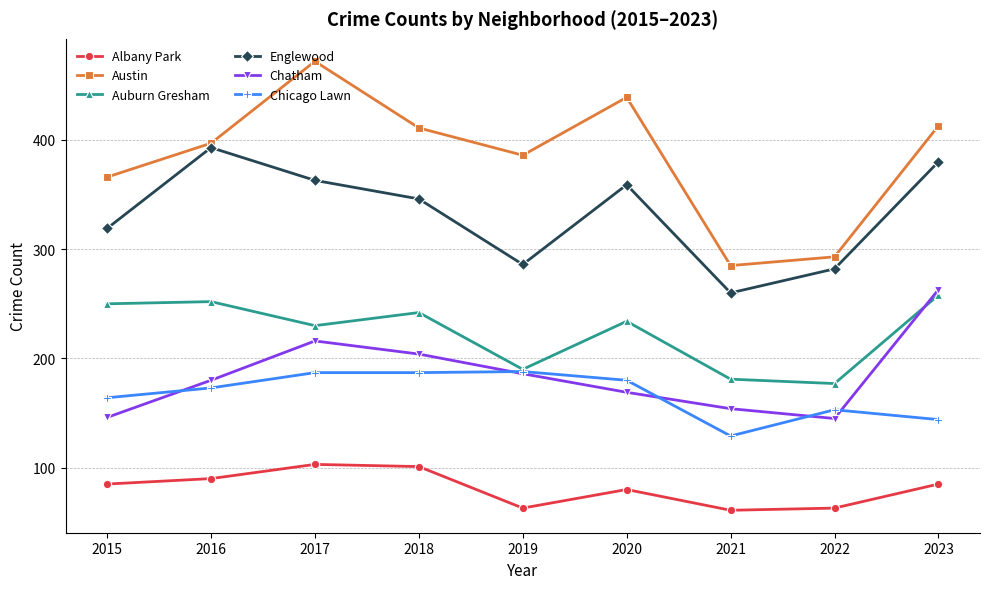

What is the value of the Albany Park point at the 3rd from the left?

103